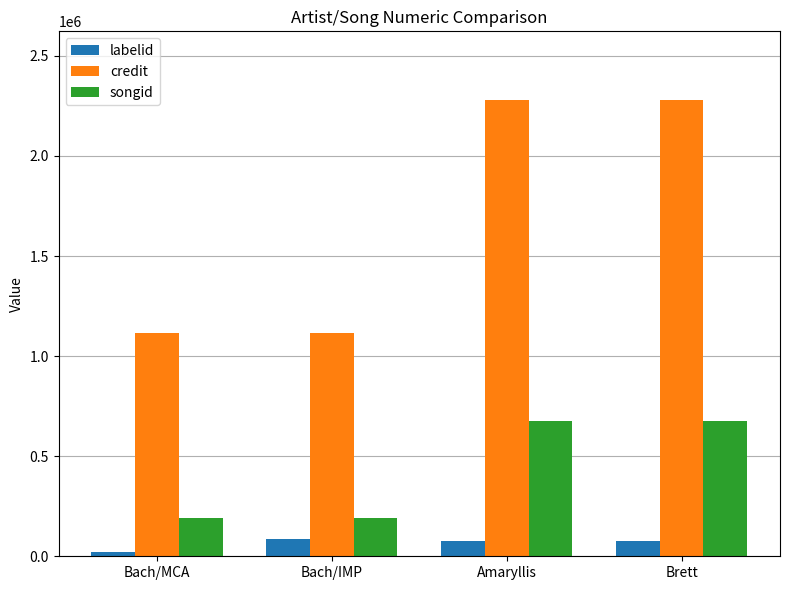

Rank the series by their average value, from lowest to highest.

labelid, songid, credit